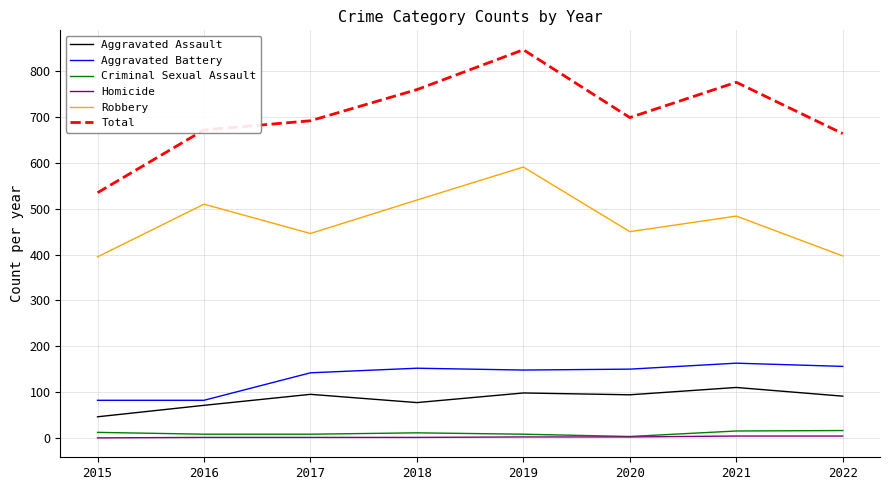

What is the greatest value displayed?

847